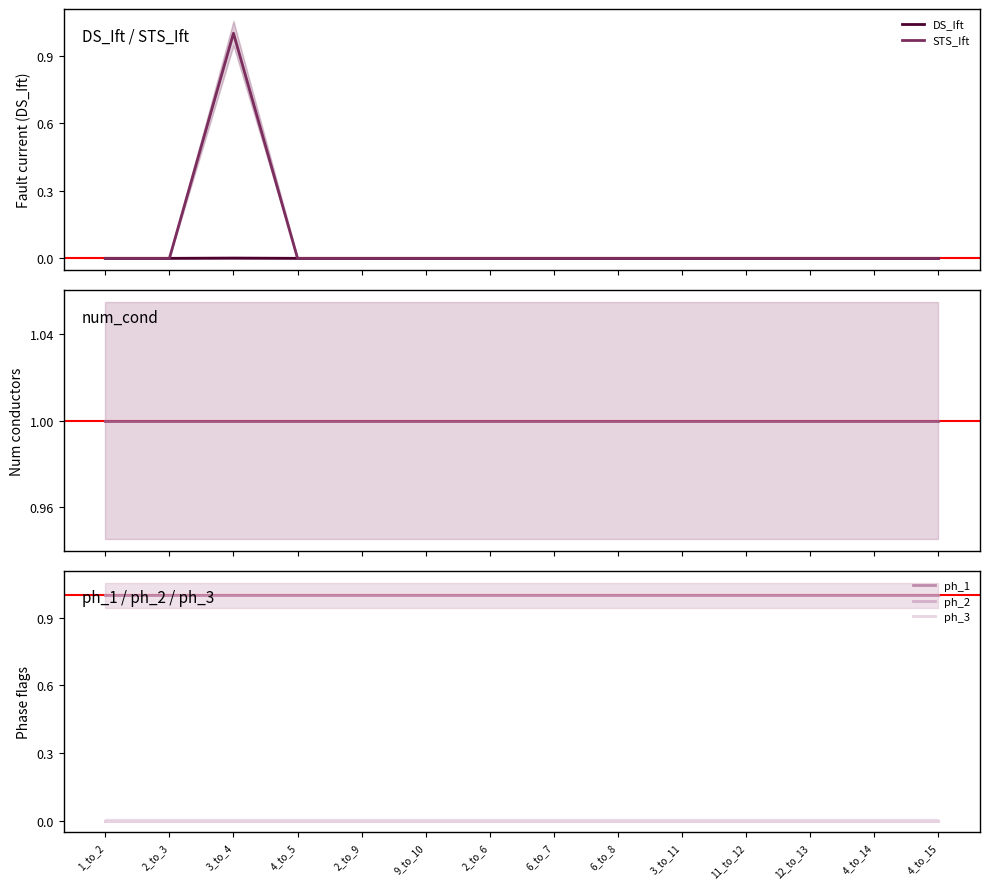

Reading left to right, list all the values displayed in this chart.

DS_Ift: 0.0	0.0	0.0	0.0	0.0	0.0	0.0	0.0	0.0	0.0	0.0	0.0	0.0	0.0
STS_Ift: 0.0	0.0	1.0	0.0	0.0	0.0	0.0	0.0	0.0	0.0	0.0	0.0	0.0	0.0
num_cond: 1.0	1.0	1.0	1.0	1.0	1.0	1.0	1.0	1.0	1.0	1.0	1.0	1.0	1.0
ph_1: 1.0	1.0	1.0	1.0	1.0	1.0	1.0	1.0	1.0	1.0	1.0	1.0	1.0	1.0
ph_2: 0.0	0.0	0.0	0.0	0.0	0.0	0.0	0.0	0.0	0.0	0.0	0.0	0.0	0.0
ph_3: 0.0	0.0	0.0	0.0	0.0	0.0	0.0	0.0	0.0	0.0	0.0	0.0	0.0	0.0